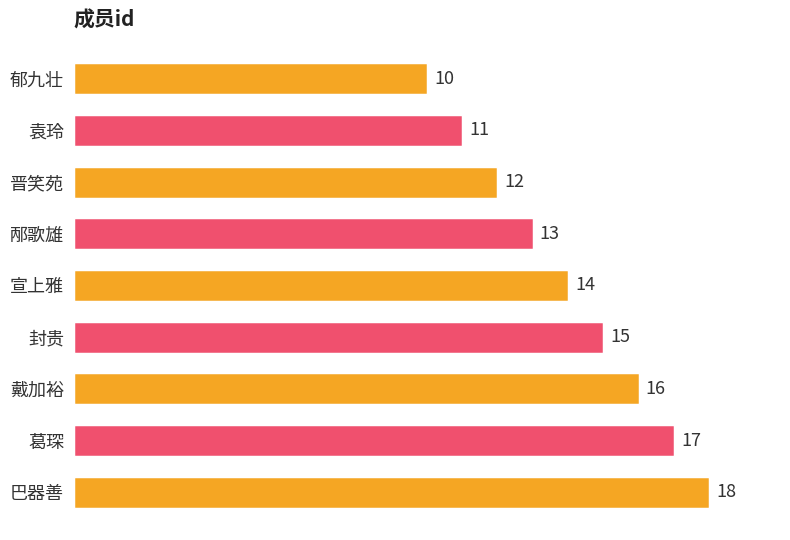

How many categories are shown in the chart?

9